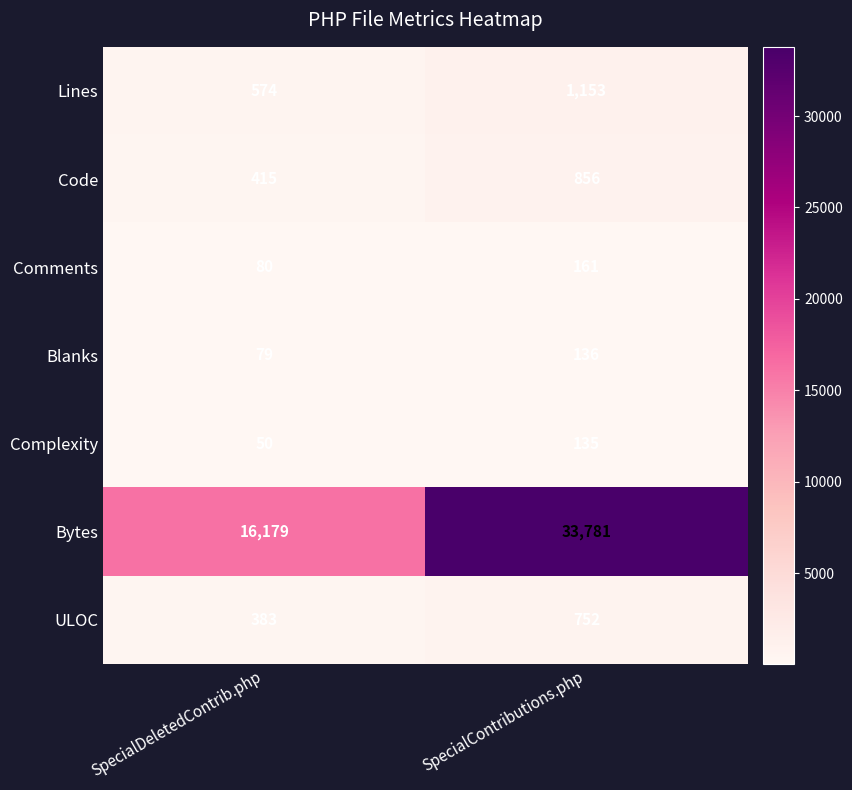

What value does the Bytes series have at SpecialDeletedContrib.php, to the nearest 50?

16200